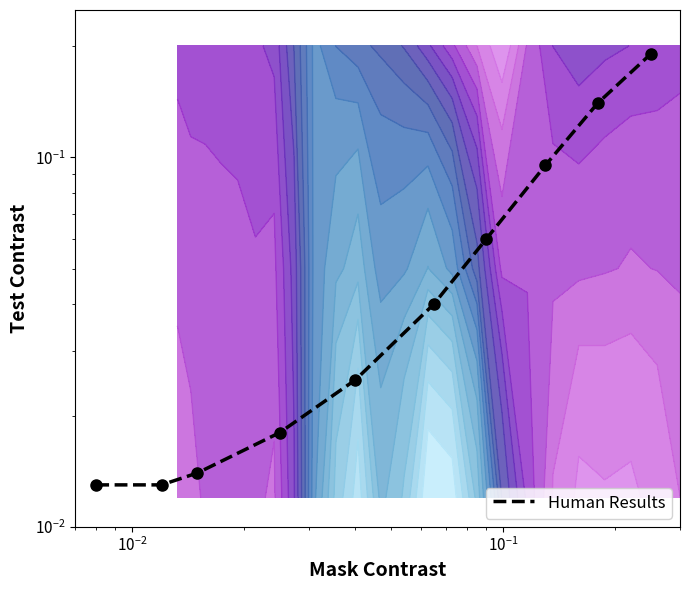

Count the number of data series in this chart.

1